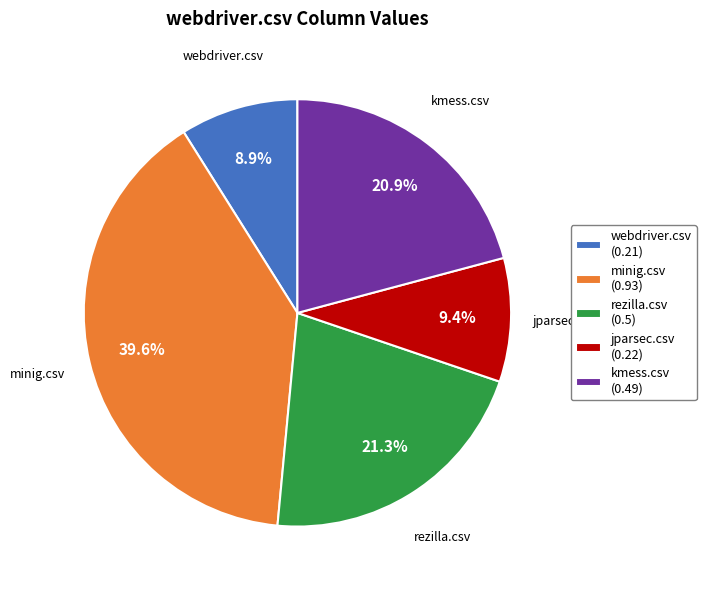

What is the largest slice in the pie chart?

minig.csv